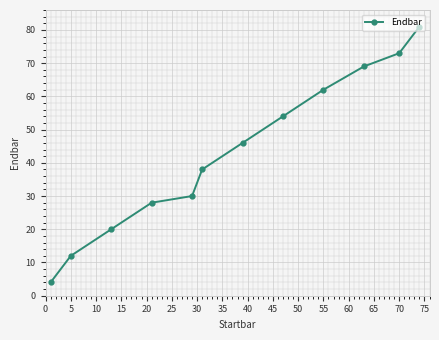

How many data points does each series have?

12